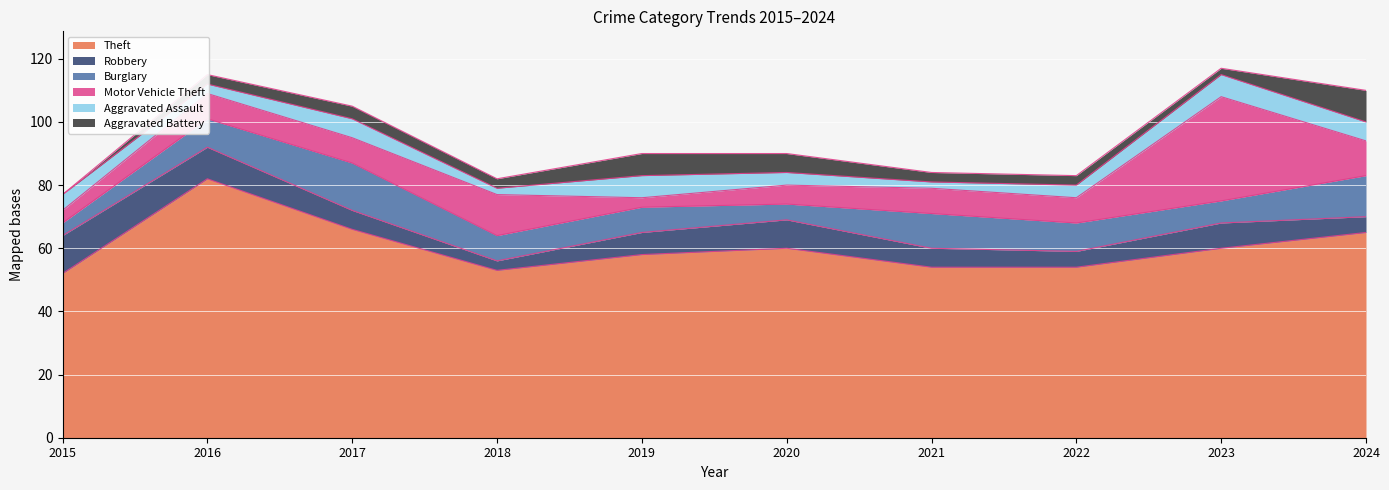

The value of Theft at 2018 is 23. True or false?

False